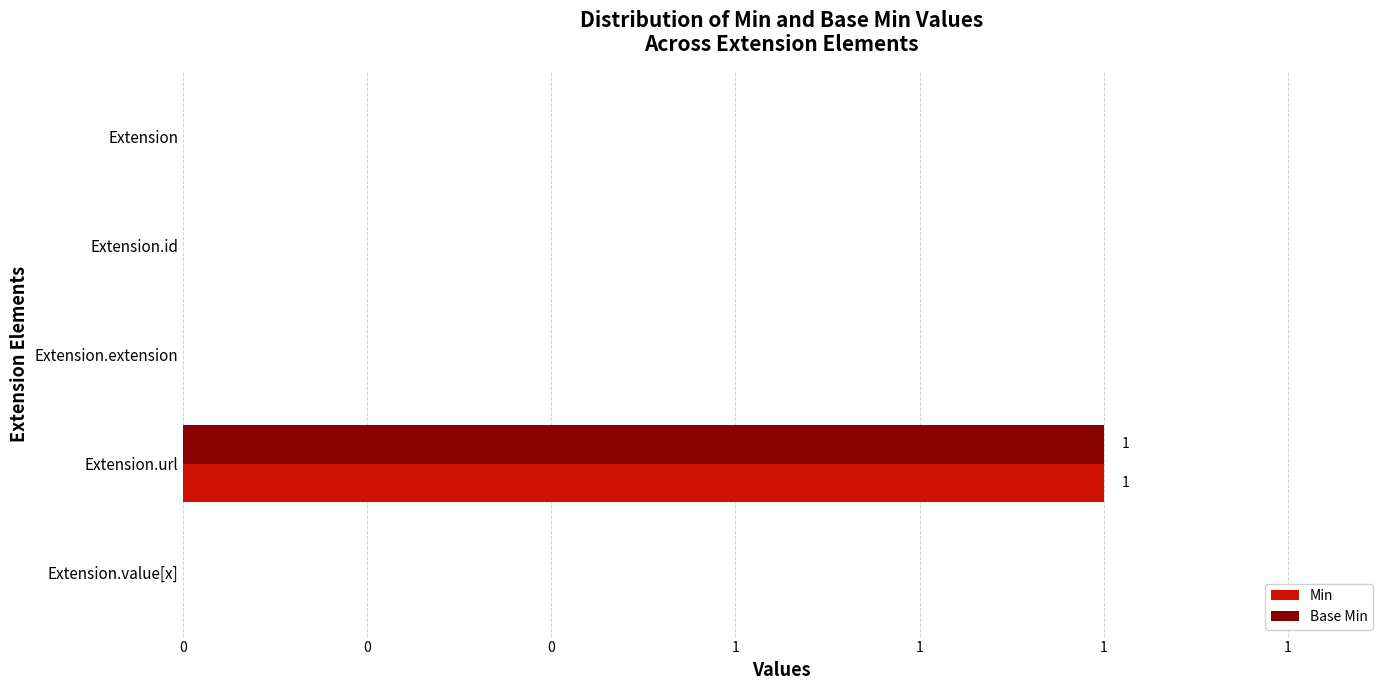

What are all the series names shown in the legend?

Min, Base Min